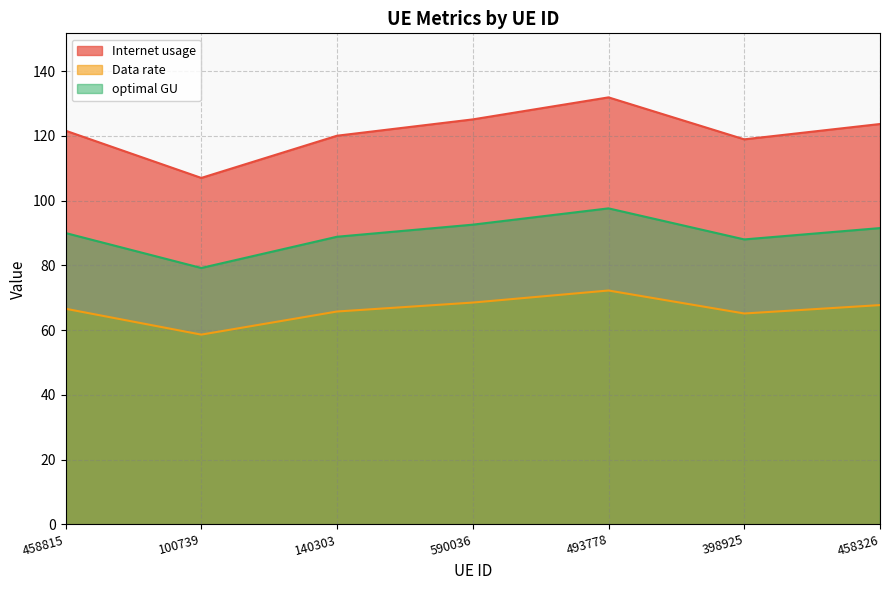

Which has a higher value, 140303 or 458326?

458326